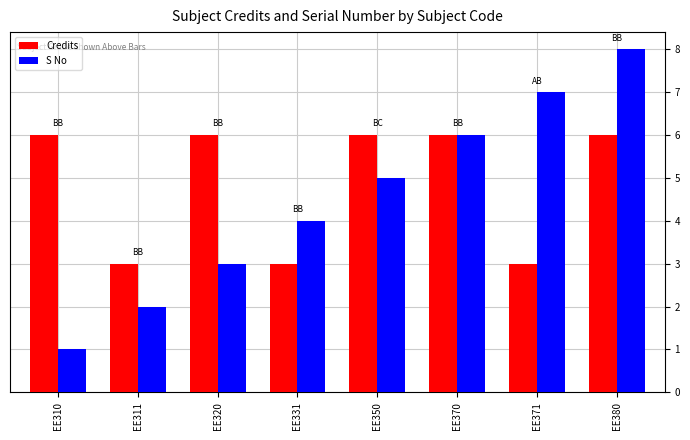

Where is S No nearest to the value 4?

EE331